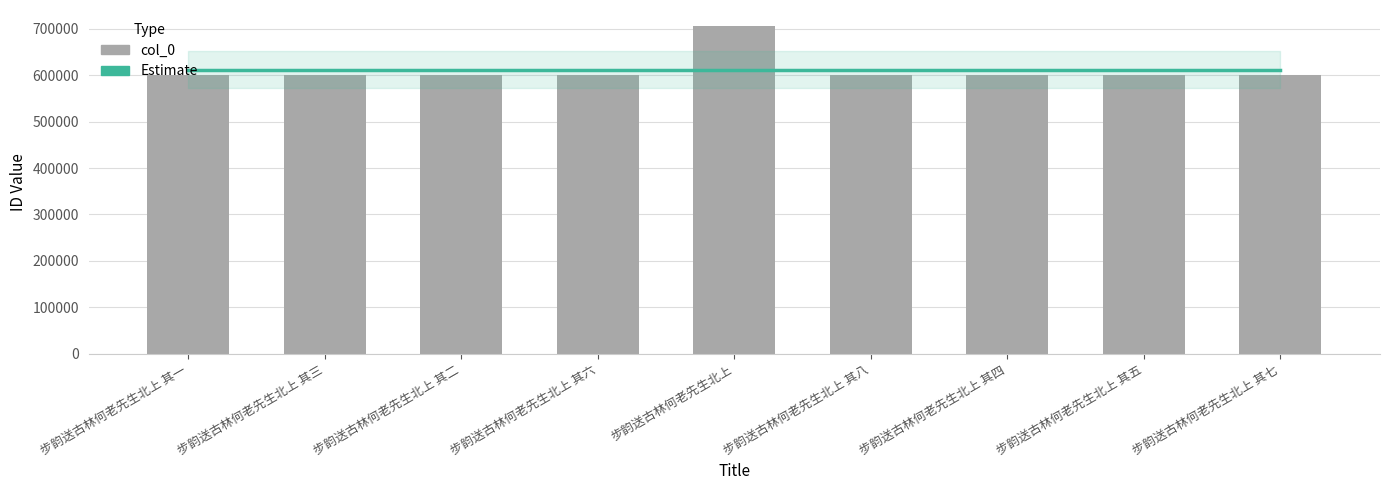

Reading left to right, what are all the values shown in this chart?

599582	599584	599583	599587	704976	599589	599585	599586	599588